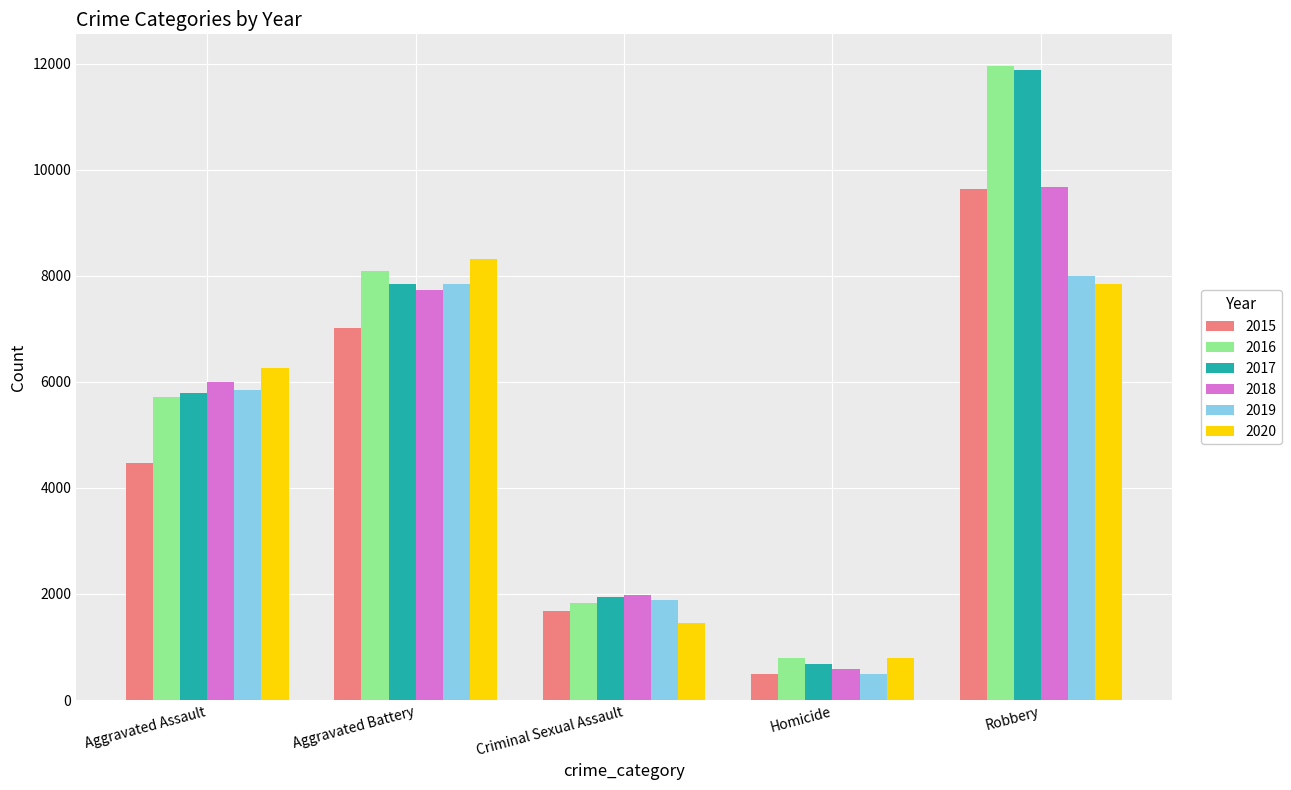

At which label is 2018 closest to 5134?

Aggravated Assault